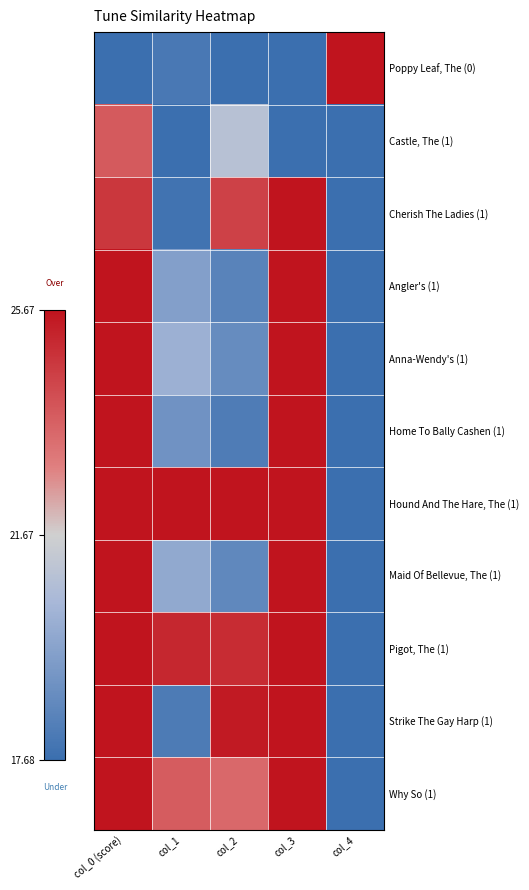

Which series has the widest spread of values?

Poppy Leaf, The (0)